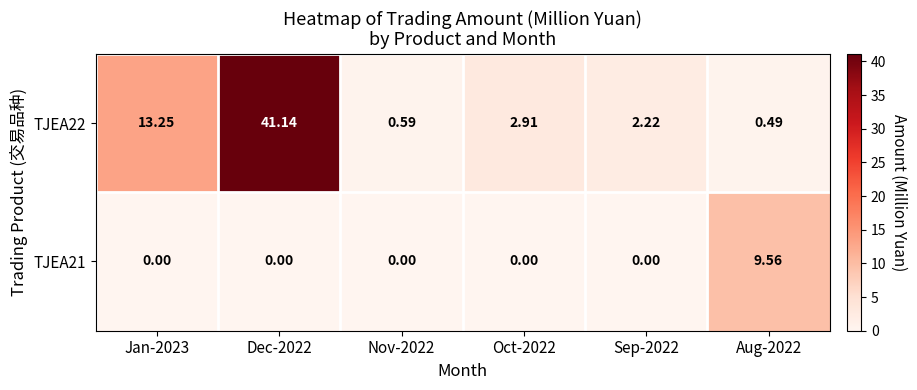

Reading left to right, list all the values displayed in this chart.

TJEA22: Jan-2023=13.2	Dec-2022=41.1	Nov-2022=0.6	Oct-2022=2.9	Sep-2022=2.2	Aug-2022=0.5
TJEA21: Jan-2023=0.0	Dec-2022=0.0	Nov-2022=0.0	Oct-2022=0.0	Sep-2022=0.0	Aug-2022=9.6